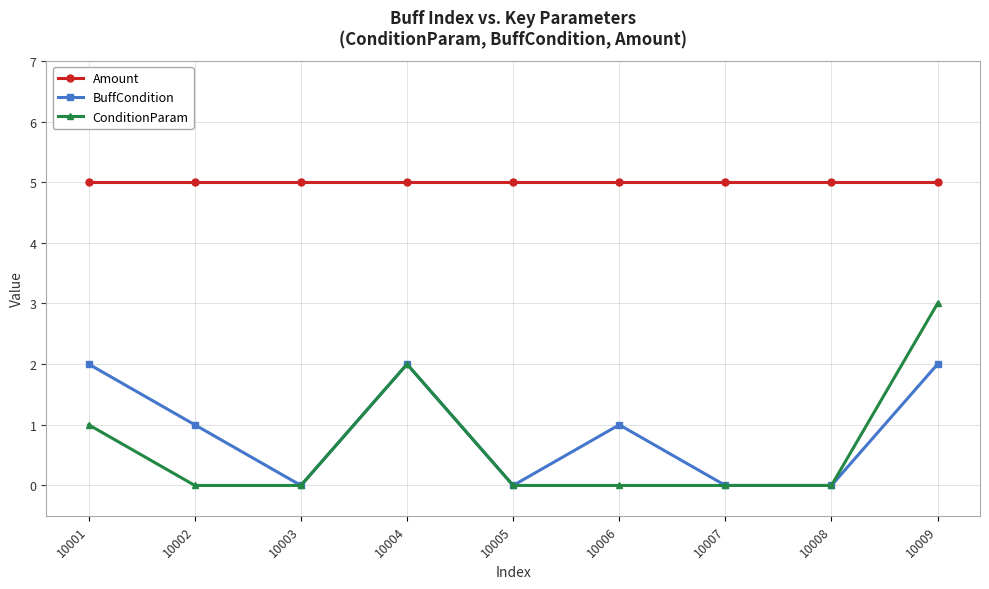

Rank the series by their maximum value, from highest to lowest.

Amount, ConditionParam, BuffCondition